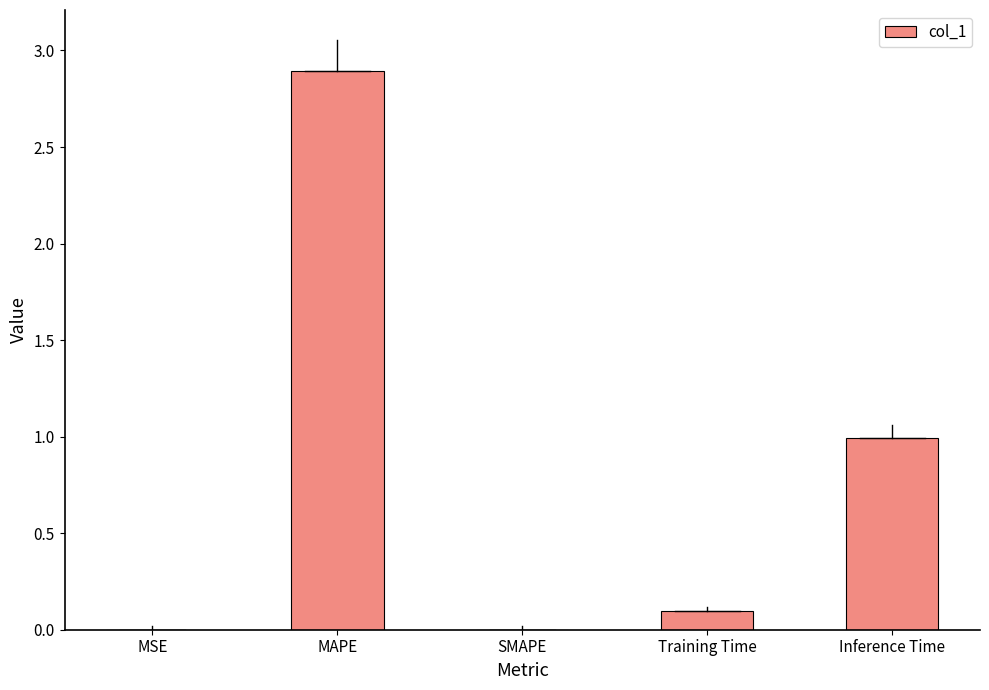

Are the bars horizontal?

No